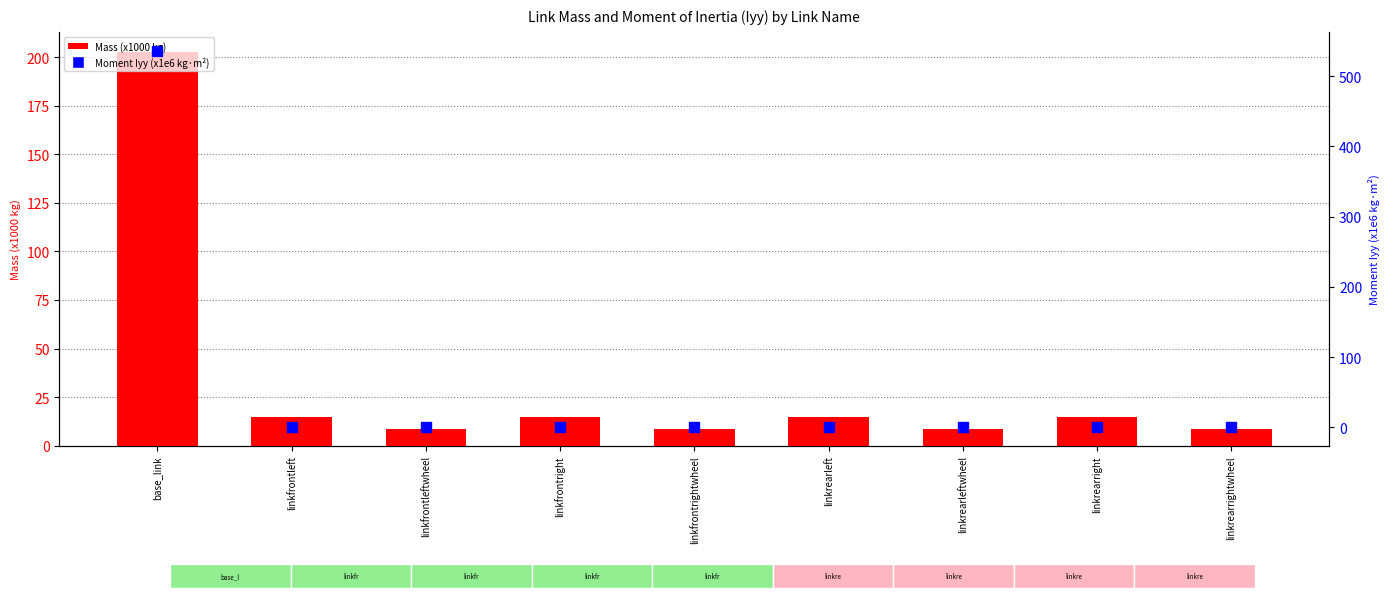

Which series contains the highest Y value?

Moment Iyy (x1e6)